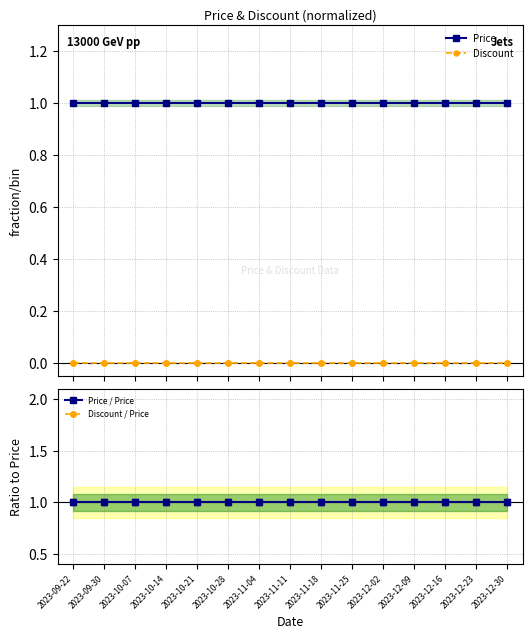

At which label is Discount closest to 0?

2023-09-22